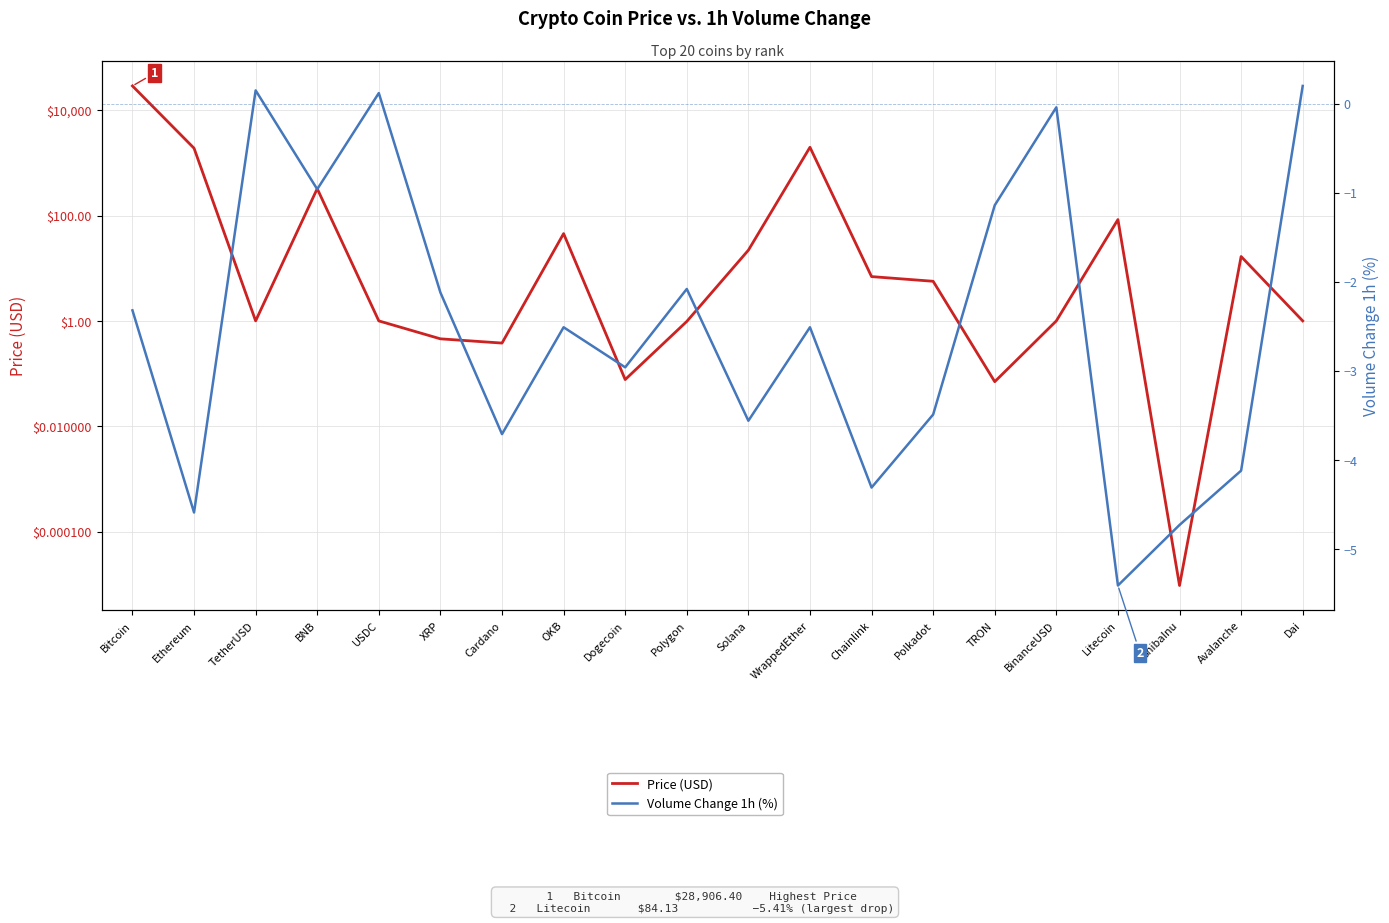

True or false: Volume Change 1h (%) has a value of -4.2 at OKB.

False